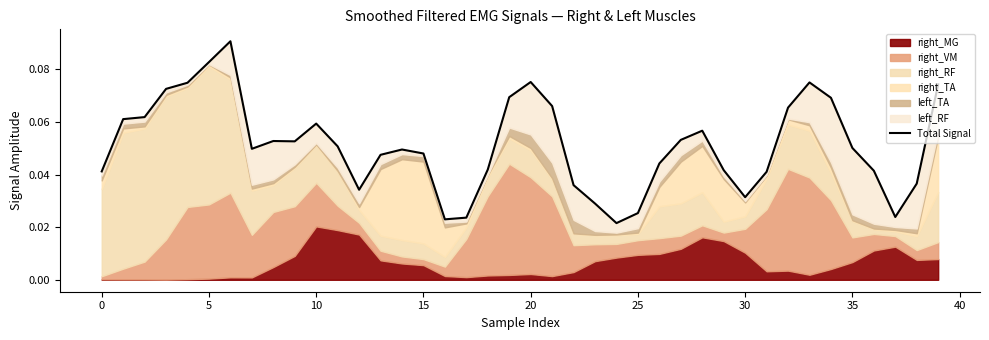

How many points are higher than both their immediate neighbors (excluding endpoints)?

7